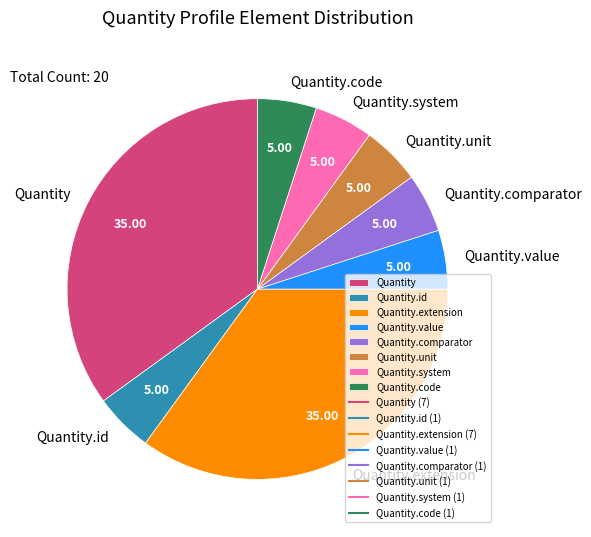

How many segments does this pie chart have?

8